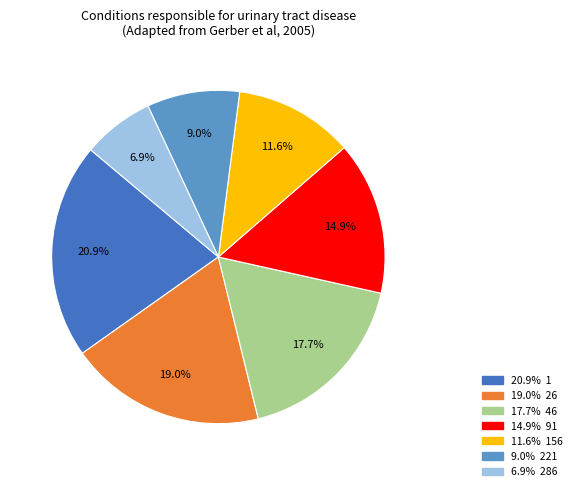

Is there any slice that represents more than half of the pie?

No